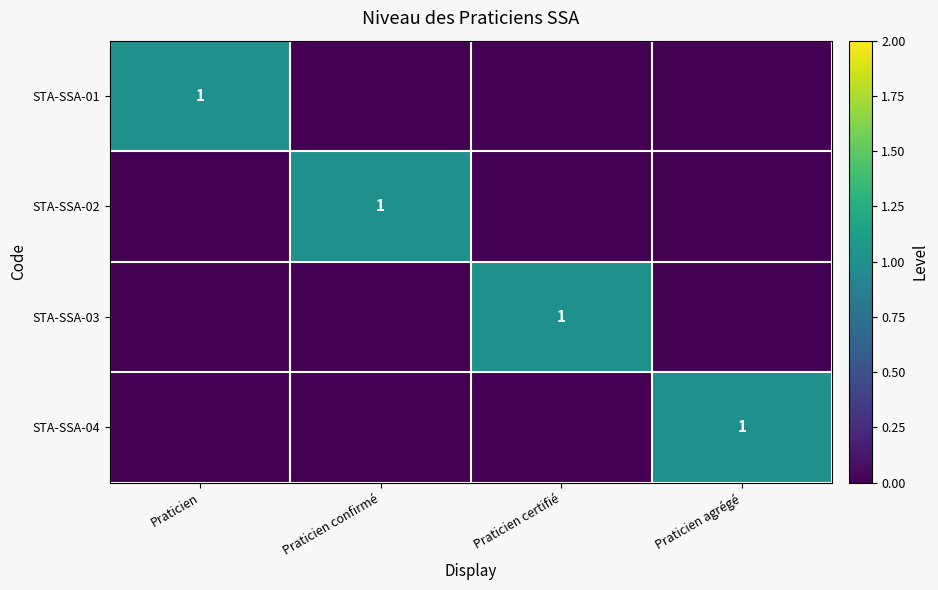

Is it true that STA-SSA-01 equals 1 at Praticien?

True